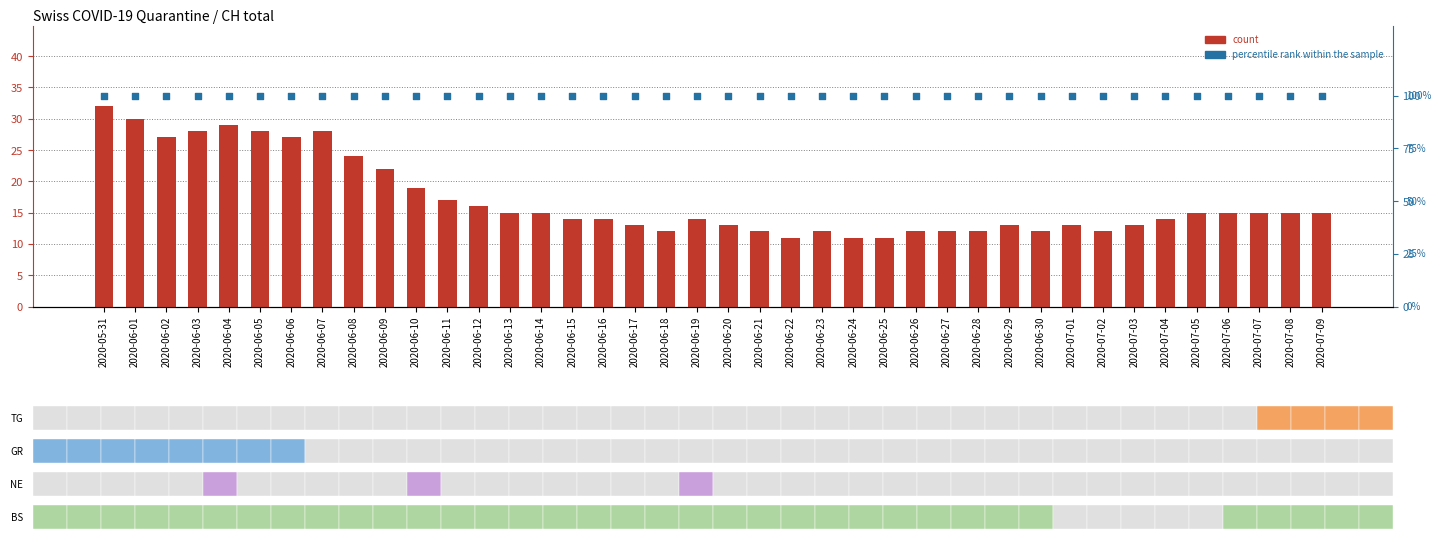

What are all the series names shown in the legend?

count, percentile rank within the sample